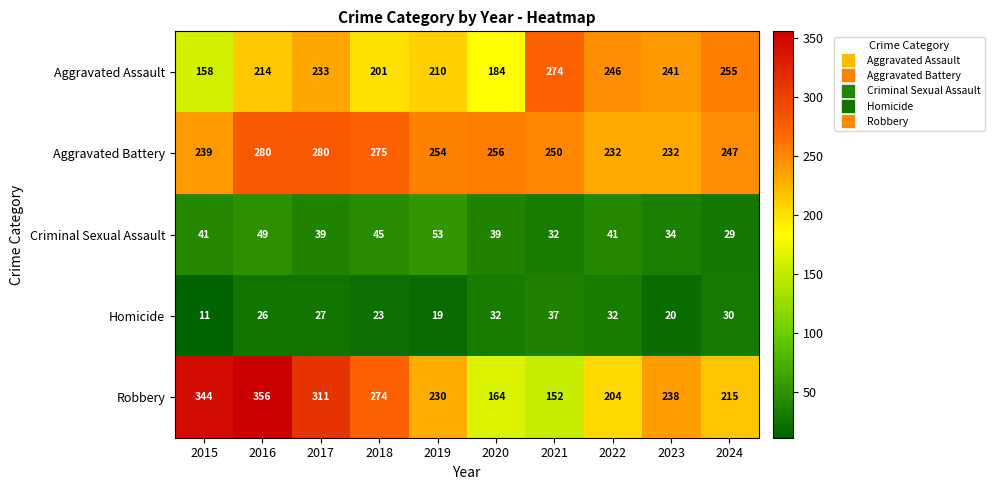

What is the sum of all Homicide values?

257